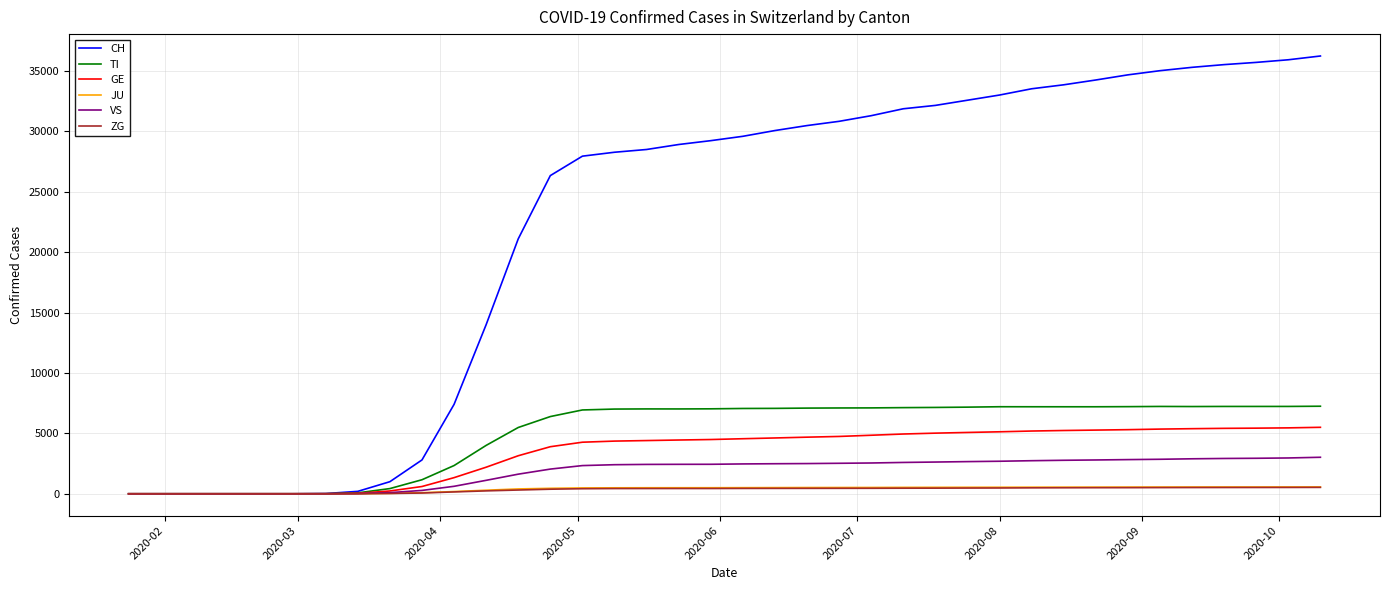

Which series has the largest range (max minus min)?

CH